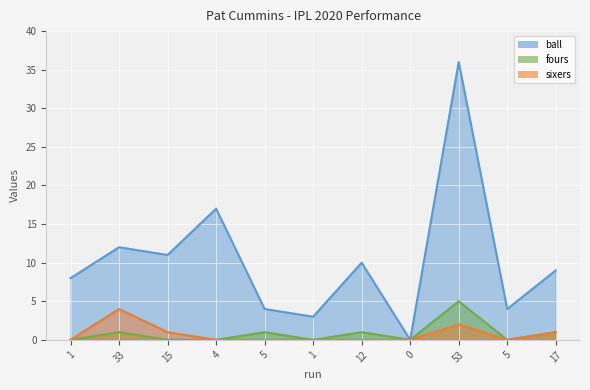

True or false: fours and sixers cross at least once.

False